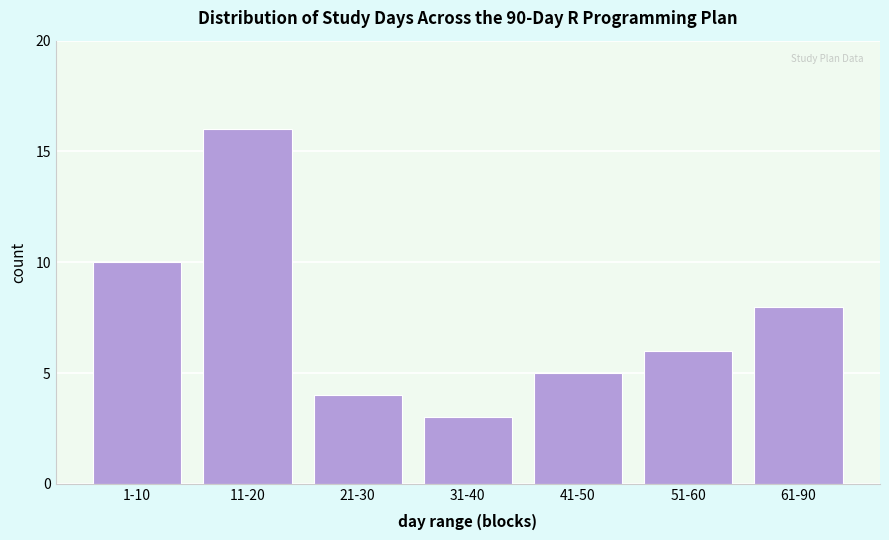

Reading left to right, list all the values displayed in this chart.

1-10=10	11-20=16	21-30=4	31-40=3	41-50=5	51-60=6	61-90=8